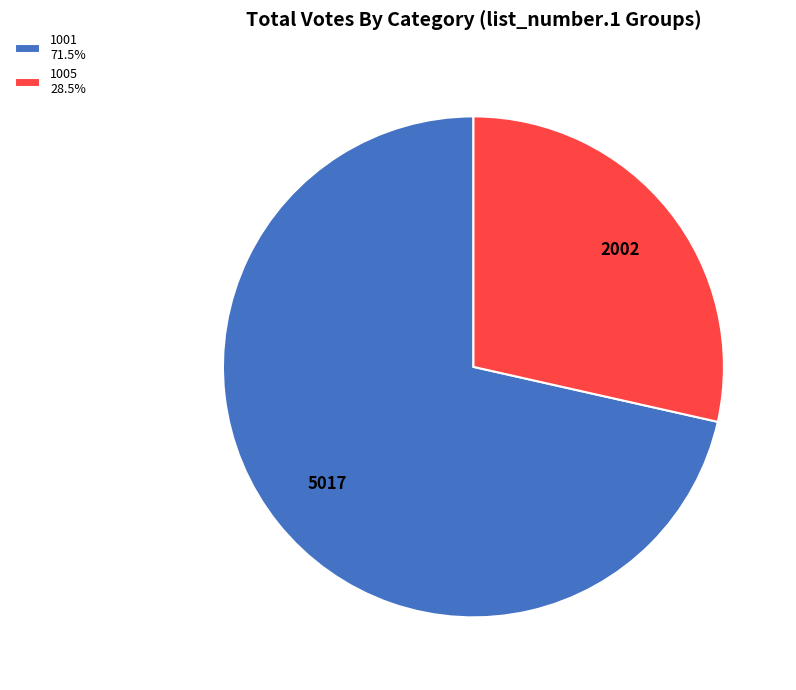

Combined, do 1005 28.5% and 1001 71.5% account for over 50%?

Yes